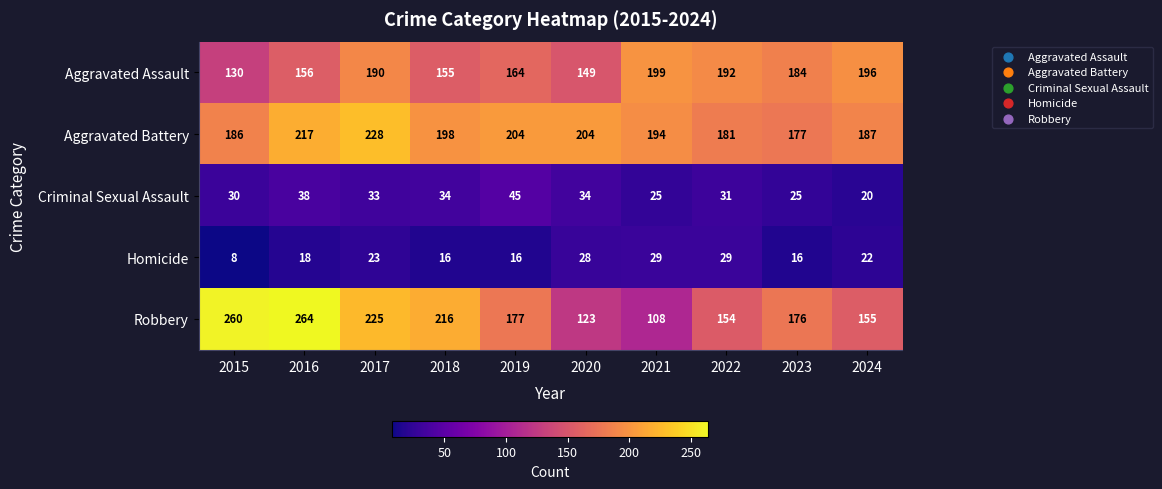

Between 2017 and 2019, which series saw the biggest shift?

Robbery